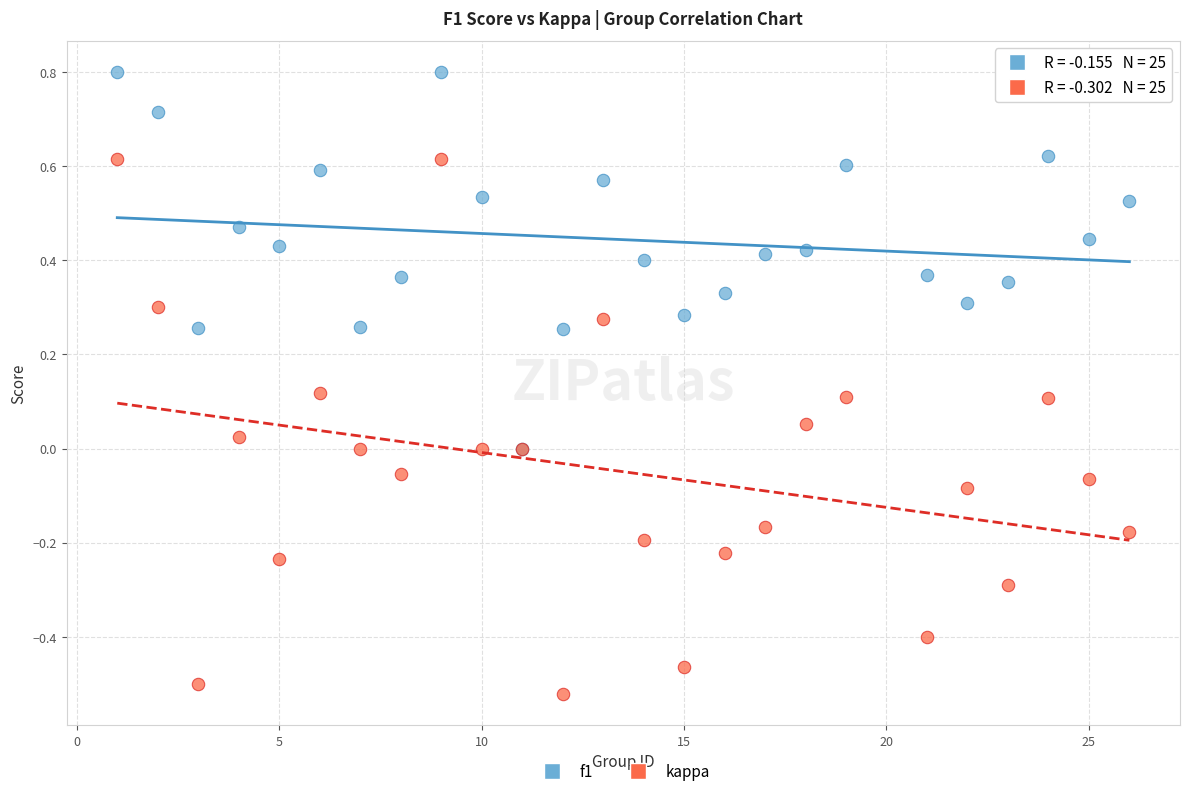

Which series reaches the maximum Y coordinate?

f1